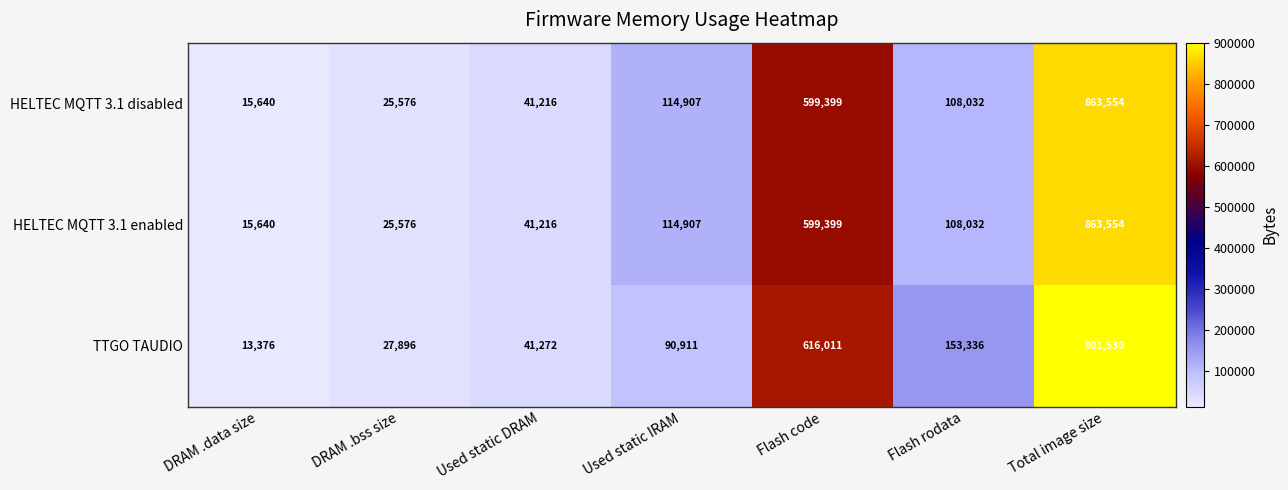

At which label does HELTEC MQTT 3.1 disabled first exceed 108032?

Used static IRAM